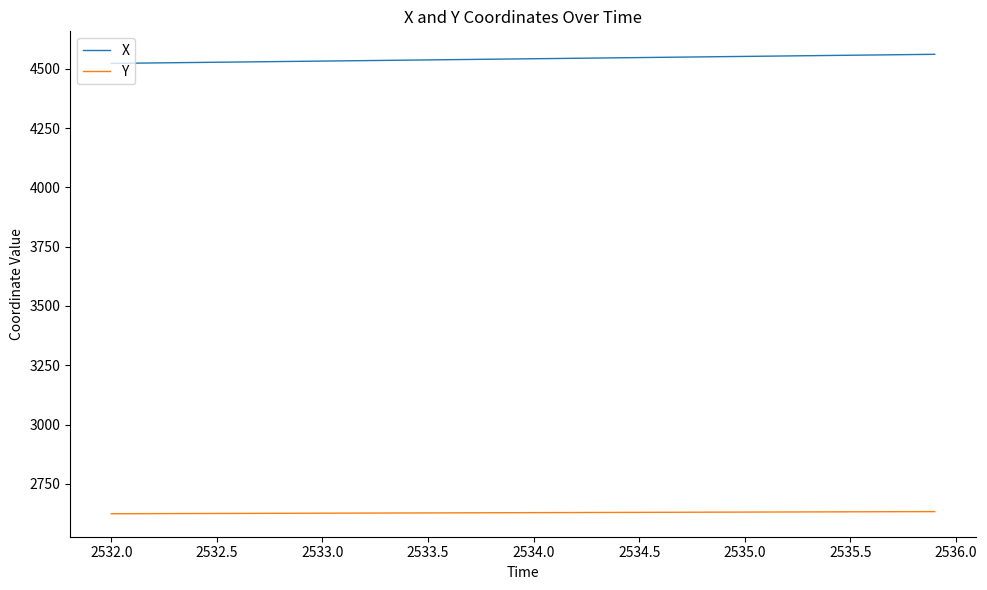

What is the lowest value of the Y series?

2623.5